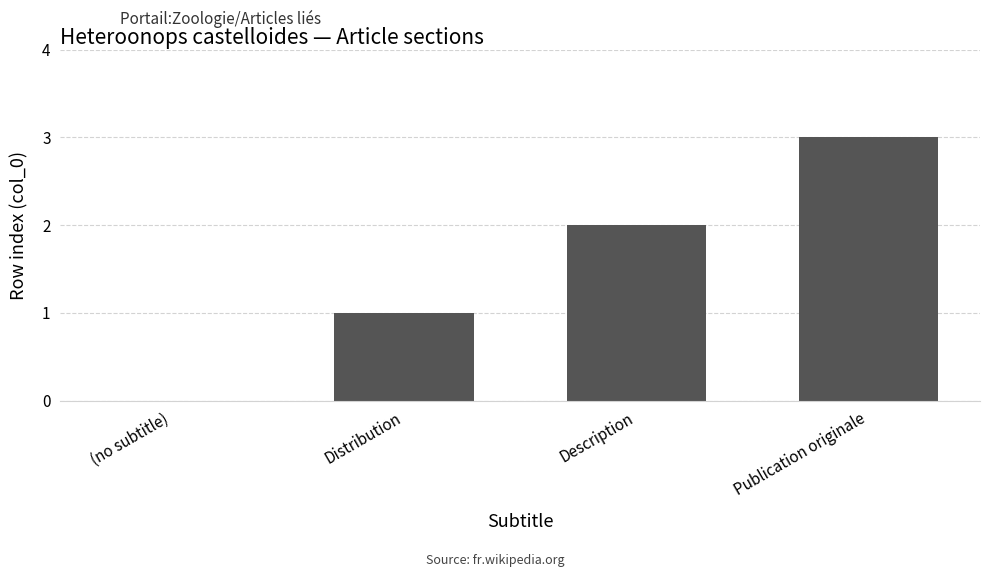

What is the sum of the values at Publication originale and Description?

5